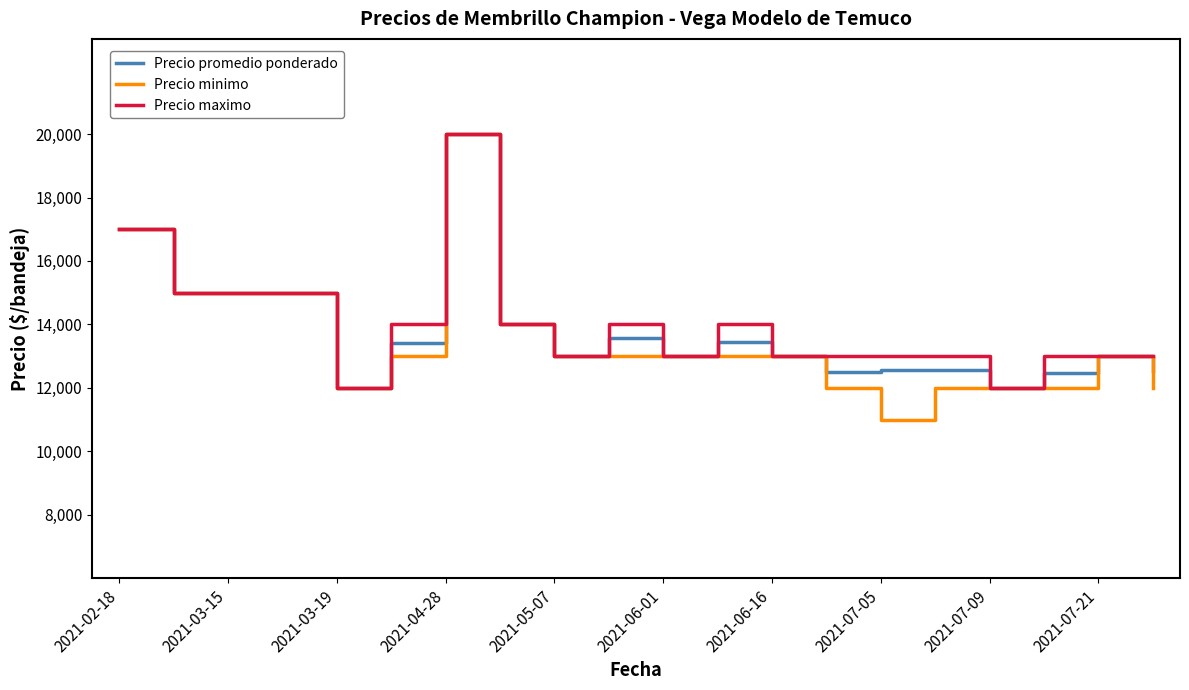

Which series has the widest spread of values?

Precio minimo